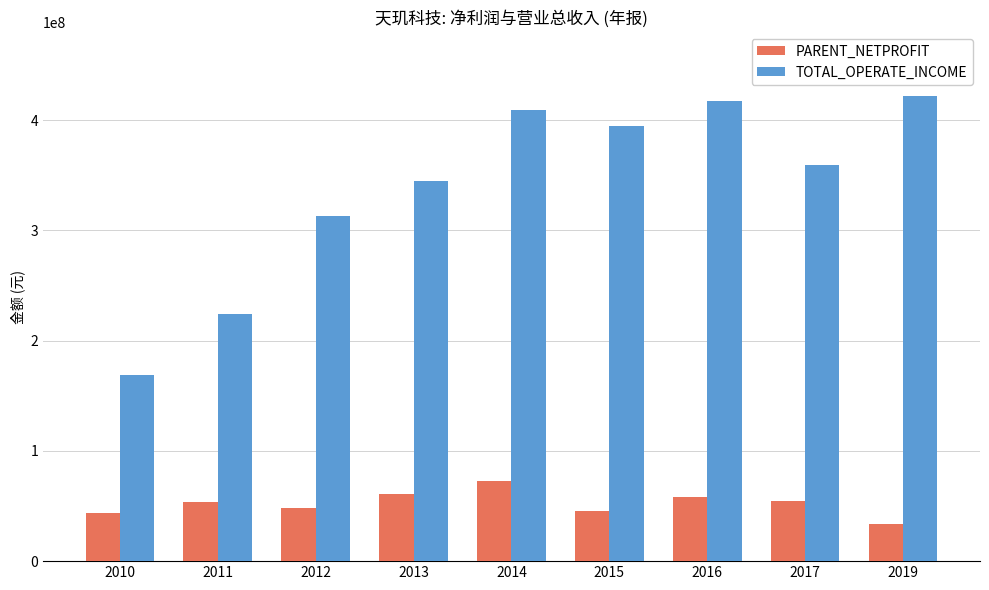

Which series has the widest spread of values?

TOTAL_OPERATE_INCOME